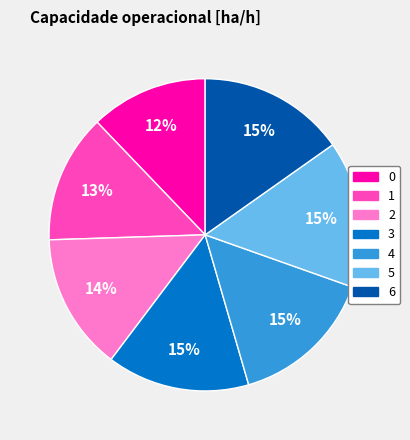

Is it true that 5 is 6% of the pie?

False